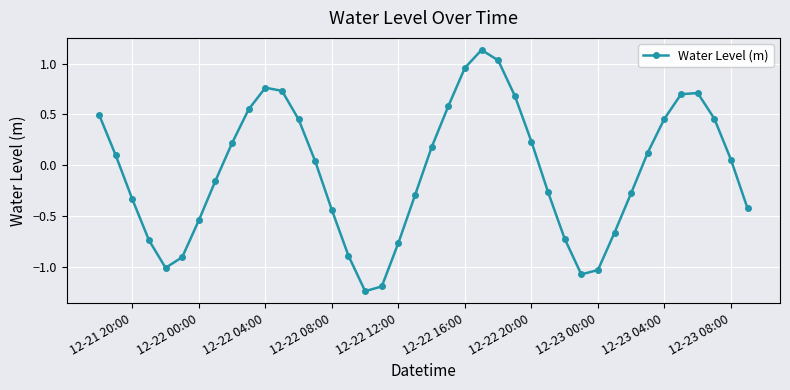

What is the sum of all values?

-2.3